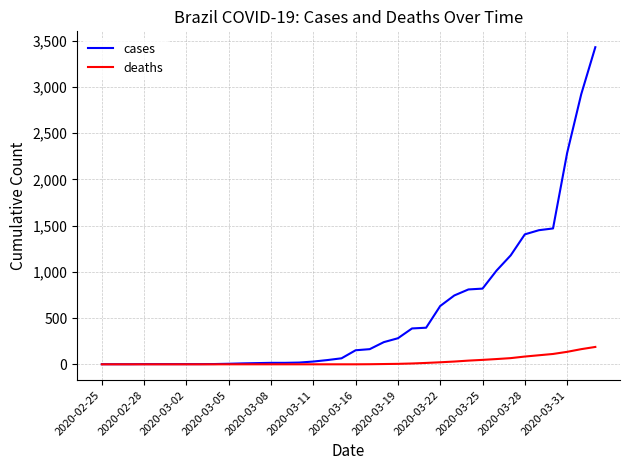

Which series has the largest total across all categories?

cases